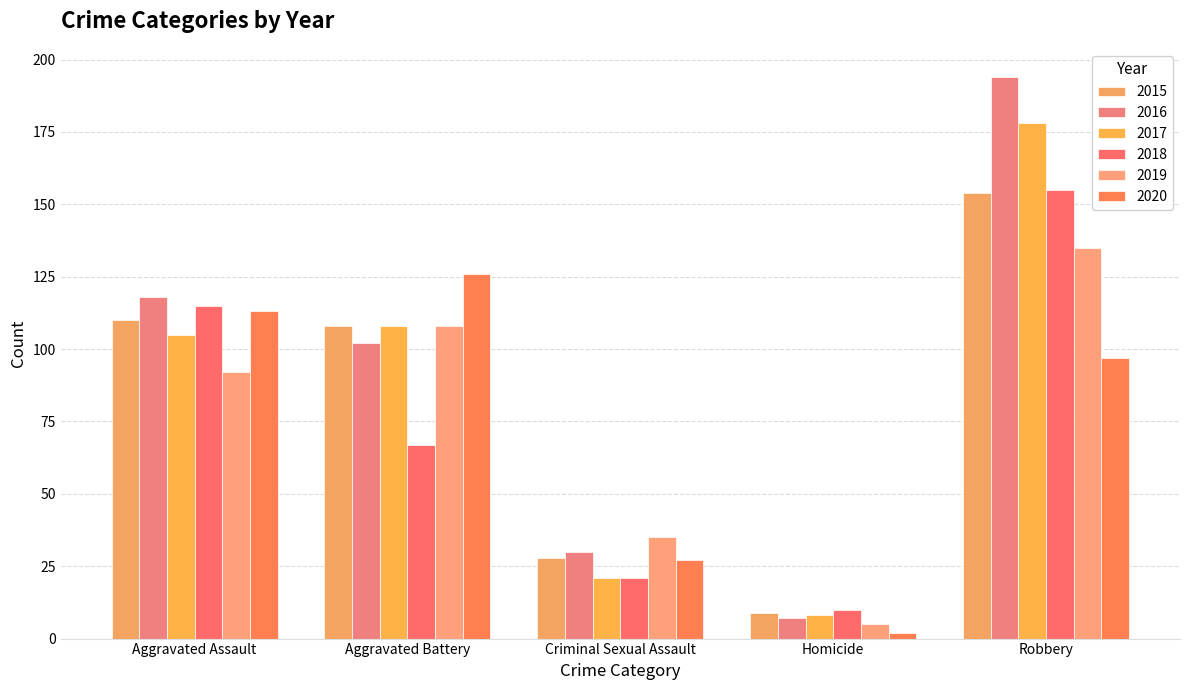

What is the label of the 3rd bar from the right?

Criminal Sexual Assault